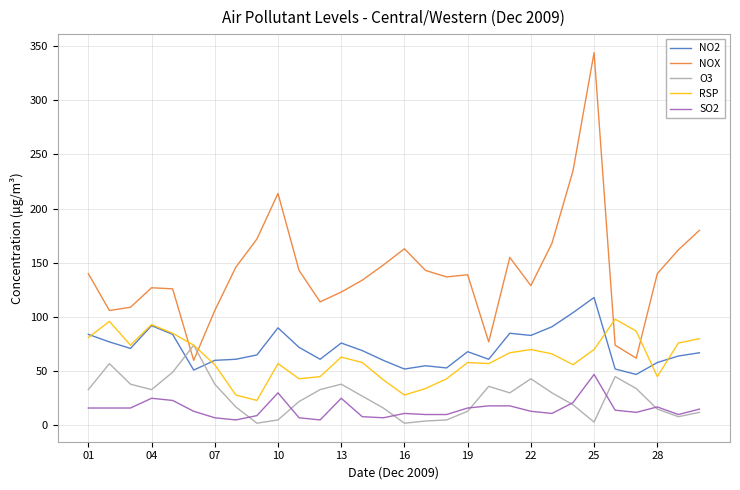

Which series has the largest total across all categories?

NOX